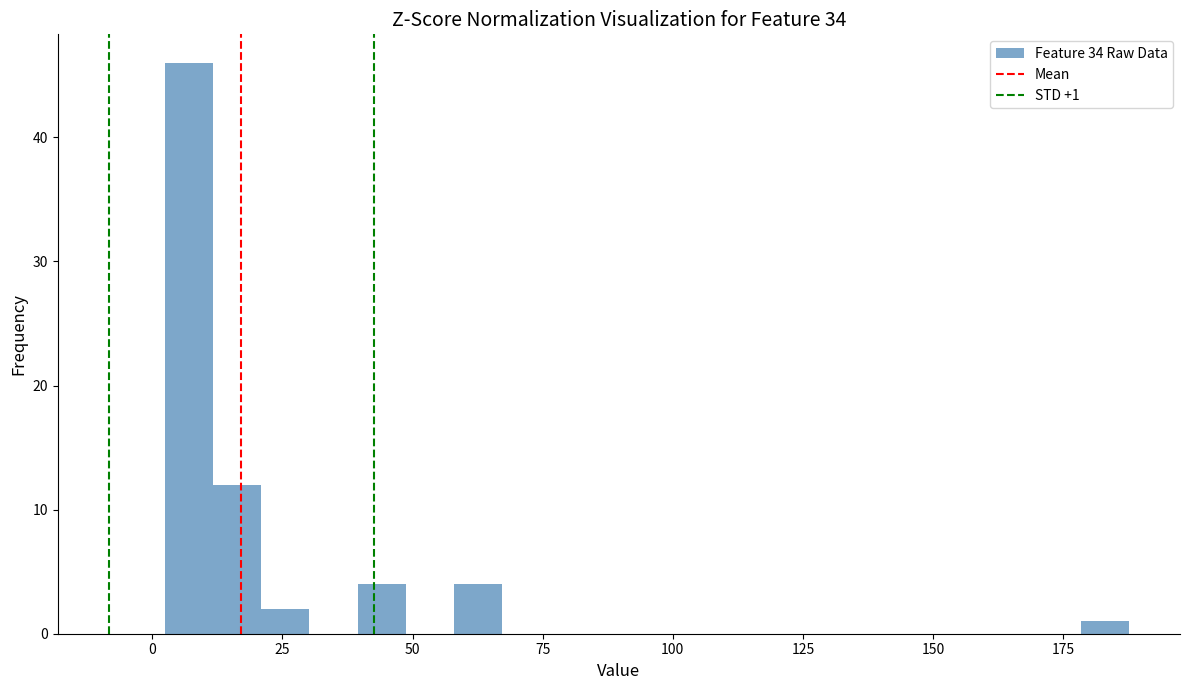

Read against the x-axis, roughly where is the centre of the tallest bar?

5